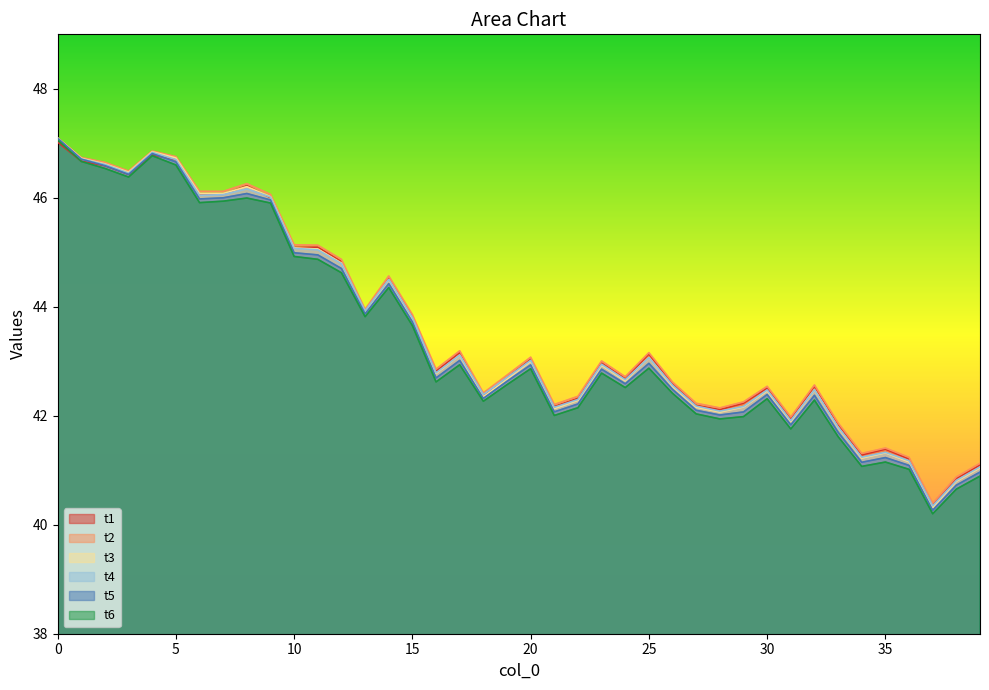

Reading left to right, what are all the values shown in this chart?

t1: 47.0	46.7	46.6	46.4	46.8	46.7	46.1	46.1	46.2	46.0	45.1	45.1	44.8	43.9	44.5	43.8	42.8	43.2	42.4	42.7	43.0	42.2	42.3	43.0	42.7	43.1	42.6	42.2	42.1	42.2	42.5	41.9	42.5	41.8	41.3	41.4	41.2	40.4	40.9	41.1
t2: 47.1	46.7	46.7	46.5	46.9	46.8	46.1	46.1	46.3	46.1	45.1	45.1	44.9	44.0	44.6	43.9	42.9	43.2	42.4	42.7	43.1	42.2	42.4	43.0	42.7	43.2	42.6	42.2	42.1	42.3	42.5	42.0	42.6	41.9	41.3	41.4	41.2	40.4	40.9	41.1
t3: 47.1	46.7	46.6	46.5	46.8	46.7	46.1	46.1	46.2	46.0	45.1	45.1	44.8	43.9	44.5	43.8	42.8	43.1	42.3	42.7	43.0	42.1	42.3	42.9	42.6	43.1	42.5	42.2	42.1	42.2	42.5	41.9	42.5	41.8	41.2	41.3	41.2	40.3	40.8	41.0
t4: 47.1	46.7	46.6	46.5	46.8	46.7	46.0	46.1	46.2	46.0	45.1	45.0	44.8	43.9	44.5	43.8	42.8	43.1	42.4	42.7	43.0	42.2	42.3	42.9	42.7	43.1	42.6	42.2	42.1	42.2	42.5	41.9	42.5	41.8	41.2	41.3	41.2	40.3	40.8	41.1
t5: 47.1	46.7	46.6	46.4	46.8	46.7	46.0	46.0	46.1	46.0	45.0	45.0	44.7	43.9	44.4	43.7	42.7	43.0	42.3	42.6	42.9	42.1	42.2	42.9	42.6	43.0	42.5	42.1	42.0	42.1	42.4	41.8	42.4	41.7	41.1	41.2	41.1	40.3	40.7	41.0
t6: 47.1	46.7	46.5	46.4	46.8	46.6	45.9	45.9	46.0	45.9	44.9	44.9	44.6	43.8	44.4	43.7	42.6	42.9	42.3	42.6	42.9	42.0	42.1	42.8	42.5	42.9	42.4	42.0	41.9	42.0	42.3	41.8	42.3	41.6	41.1	41.2	41.0	40.2	40.7	40.9